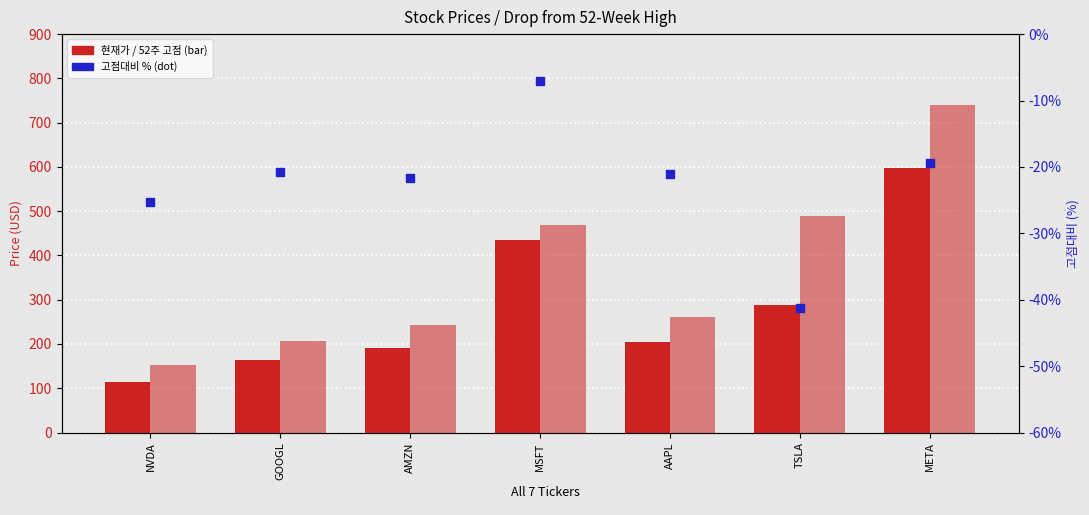

Which series contains the highest Y value?

52주 고점